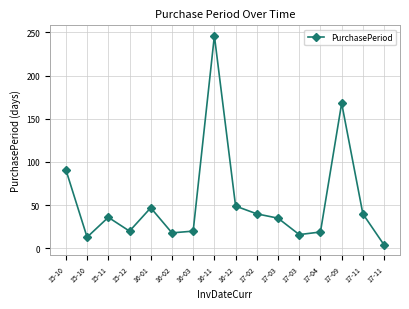

Does the chart have visible grid lines?

Yes